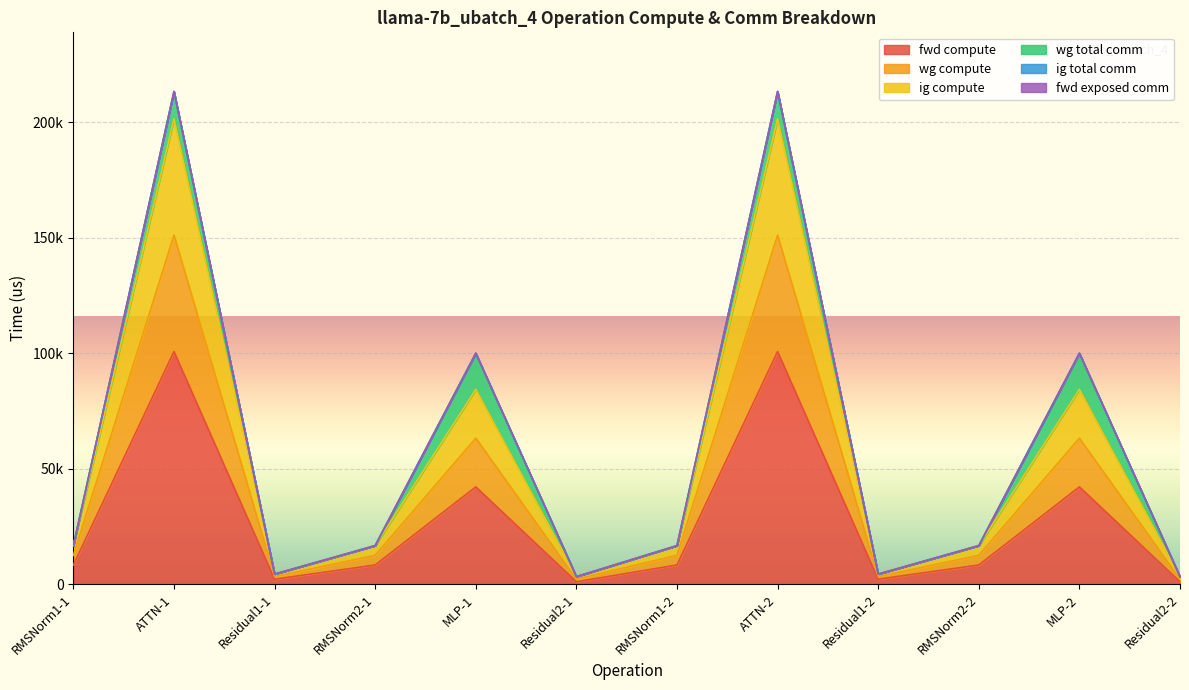

What is the label of the 12th point from the right?

RMSNorm1-1